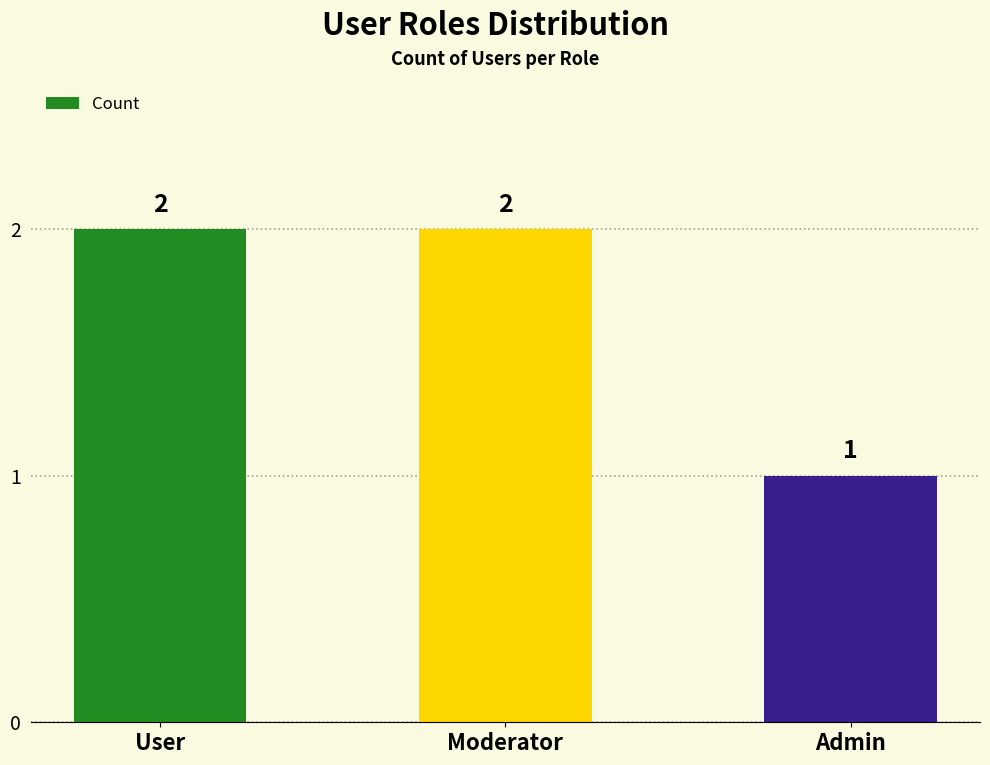

What value does the data have at Admin?

1